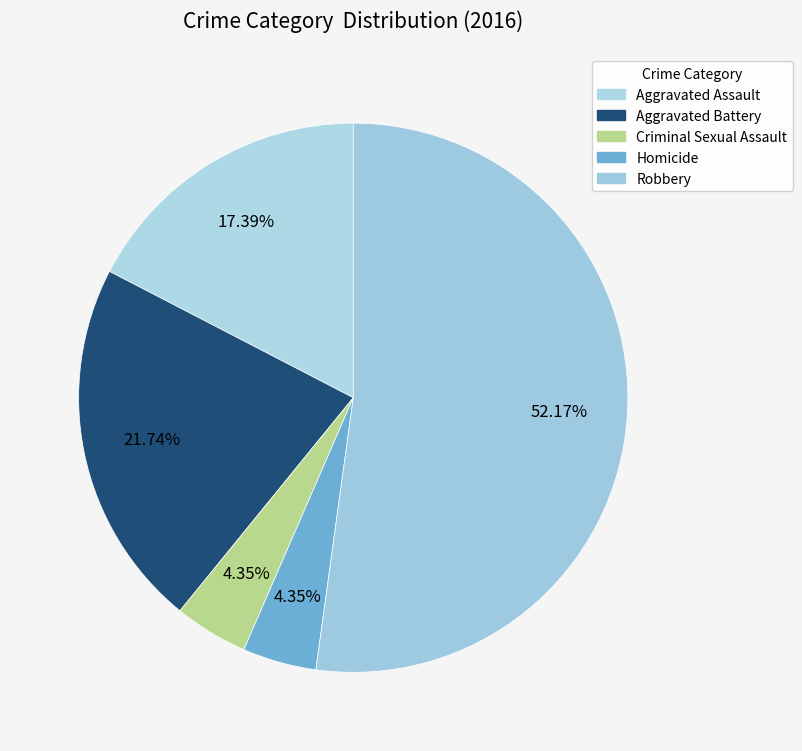

What is the smallest slice in the pie chart?

Homicide